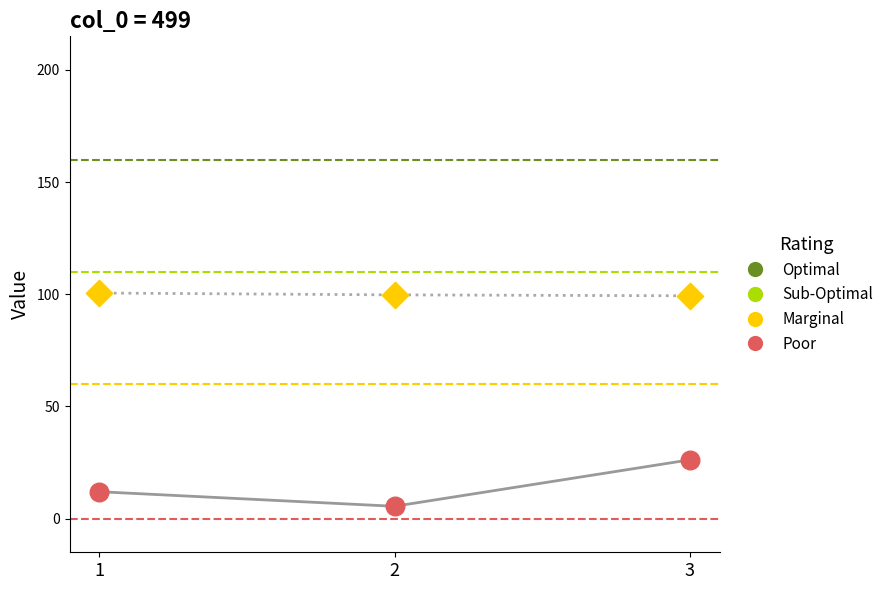

What is the total value across all series at 1?

112.6